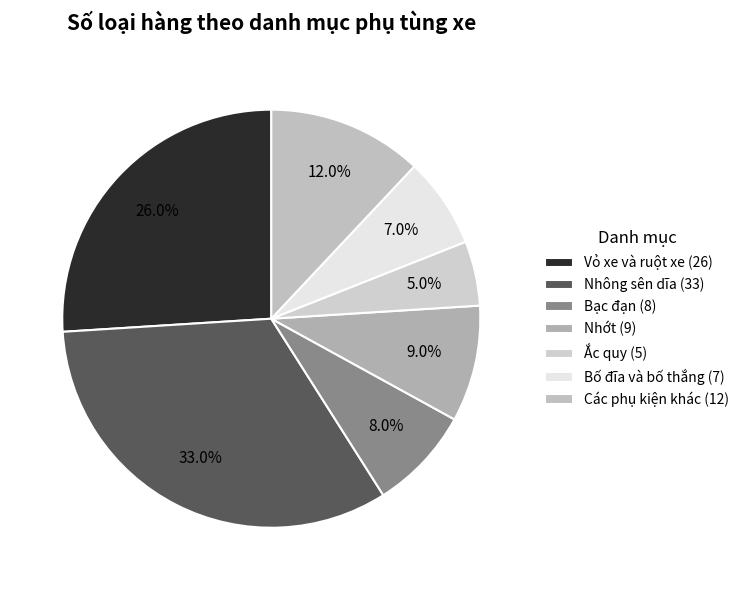

Which slice is the largest?

Nhông sên dĩa